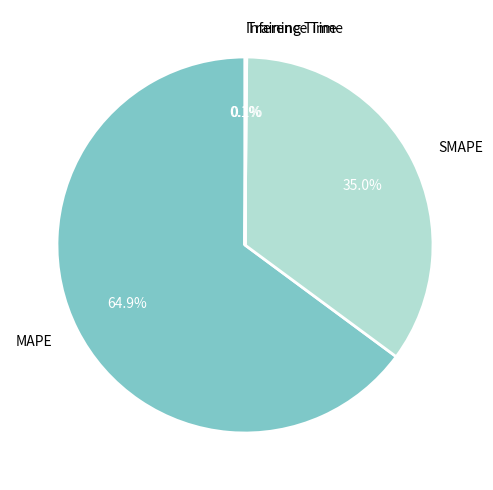

Which slice is the largest?

MAPE